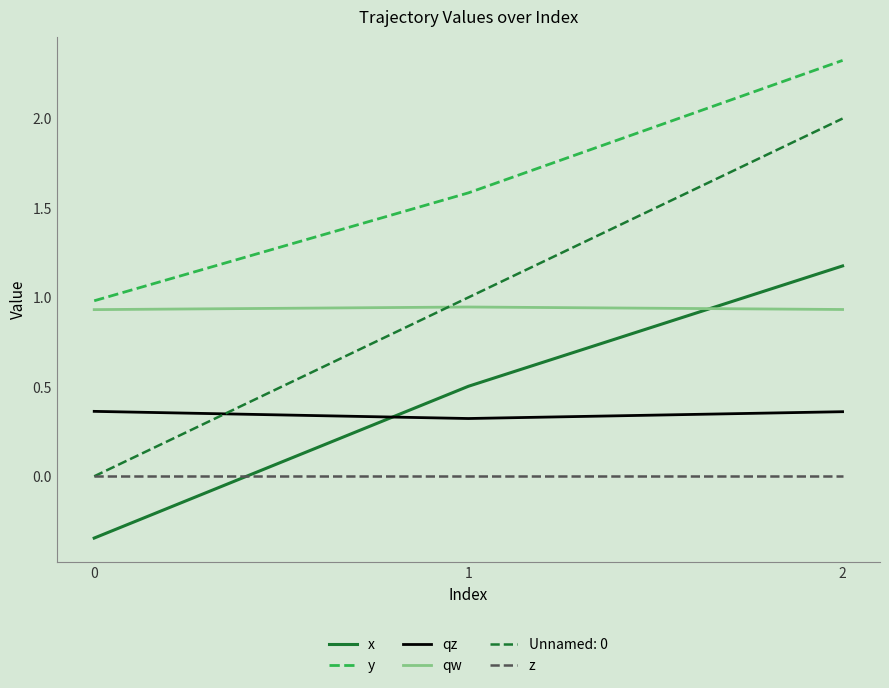

True or false: qw has a value of 1.4 at 1.

False